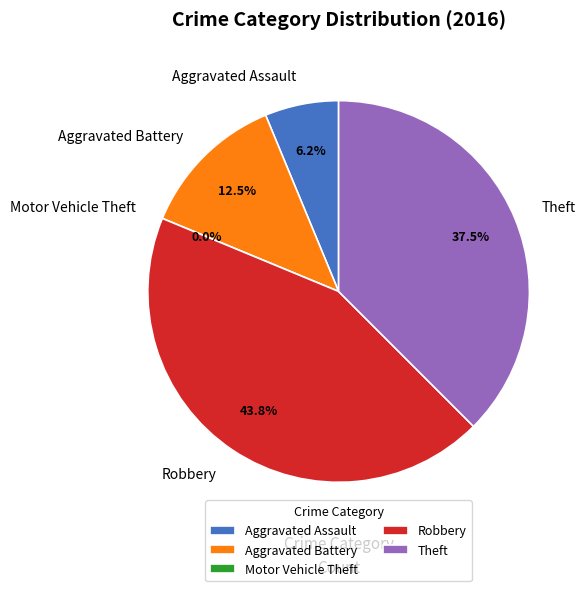

To the nearest percent, what is the average slice percentage?

20%